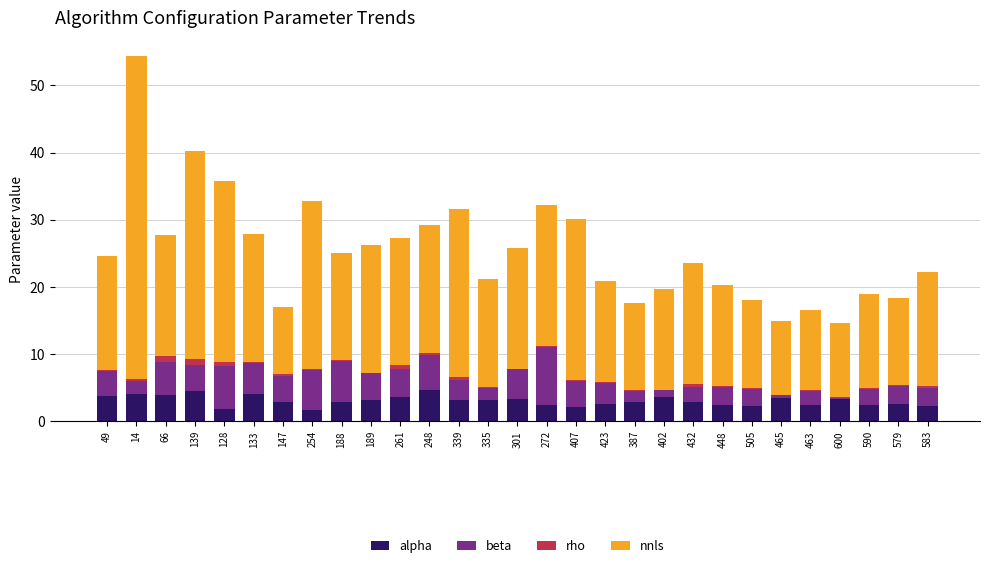

Is it true that alpha equals 2.3 at 505?

True